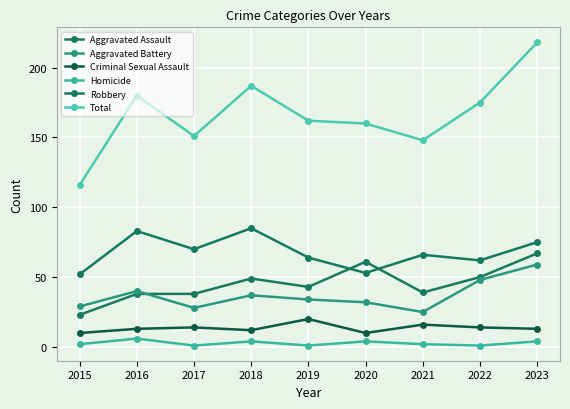

What is the value of the Robbery point at the 5th from the left?

64